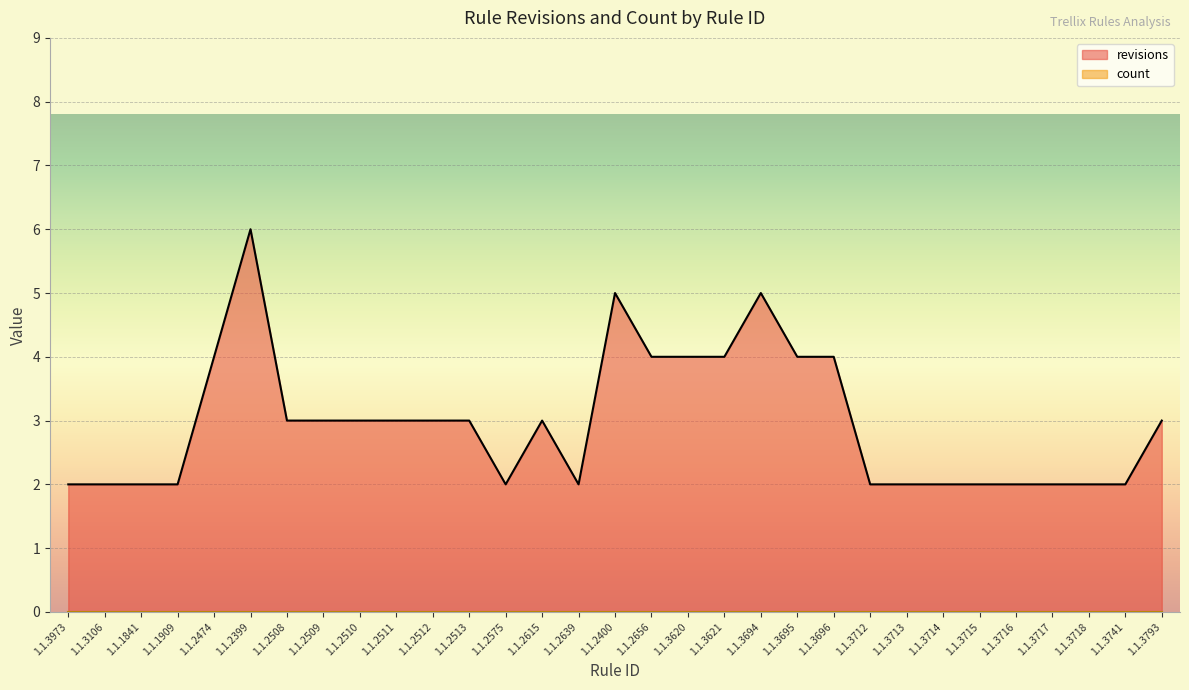

How many series are shown in this chart?

2